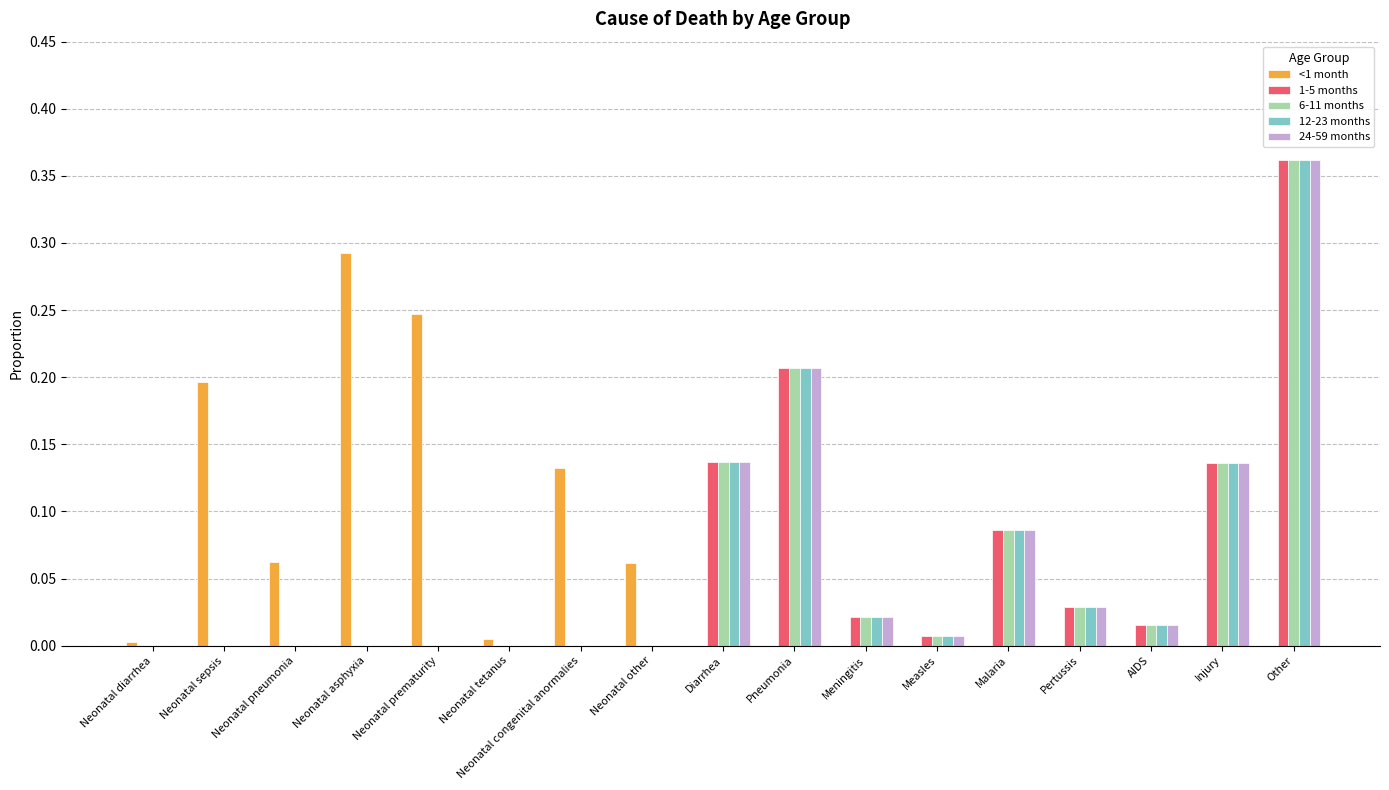

At which category is the sum across all series the highest?

Other